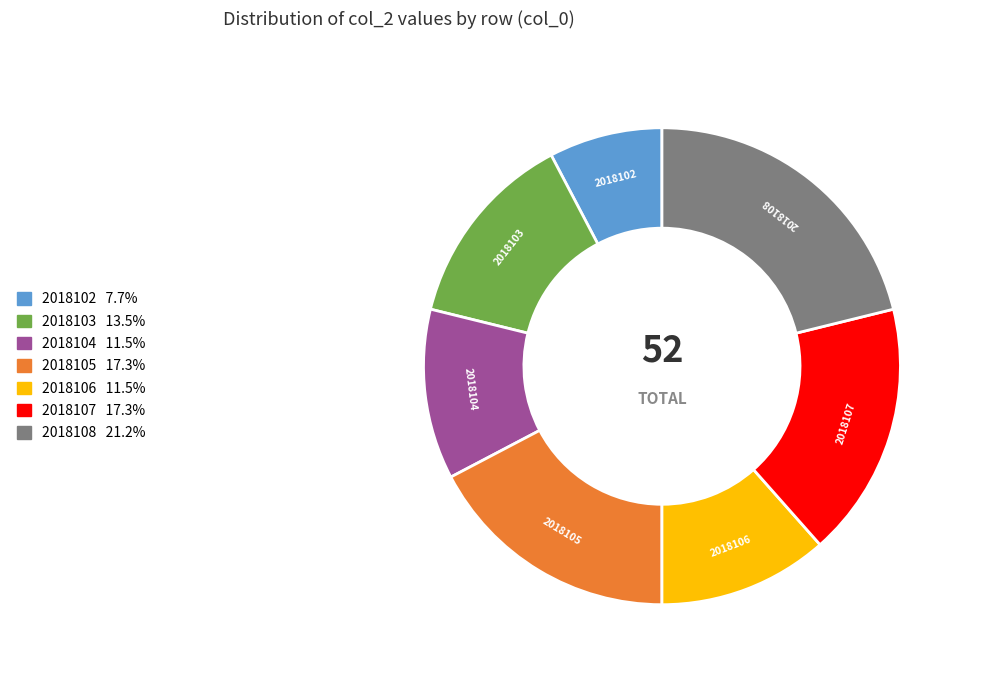

Does 2018103 represent more than half of the total?

No